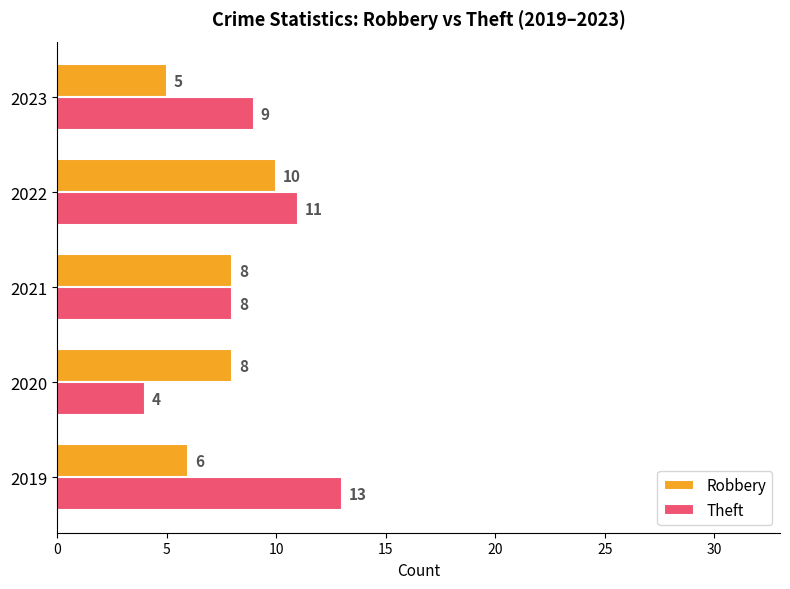

What is the average value of the Robbery series?

7